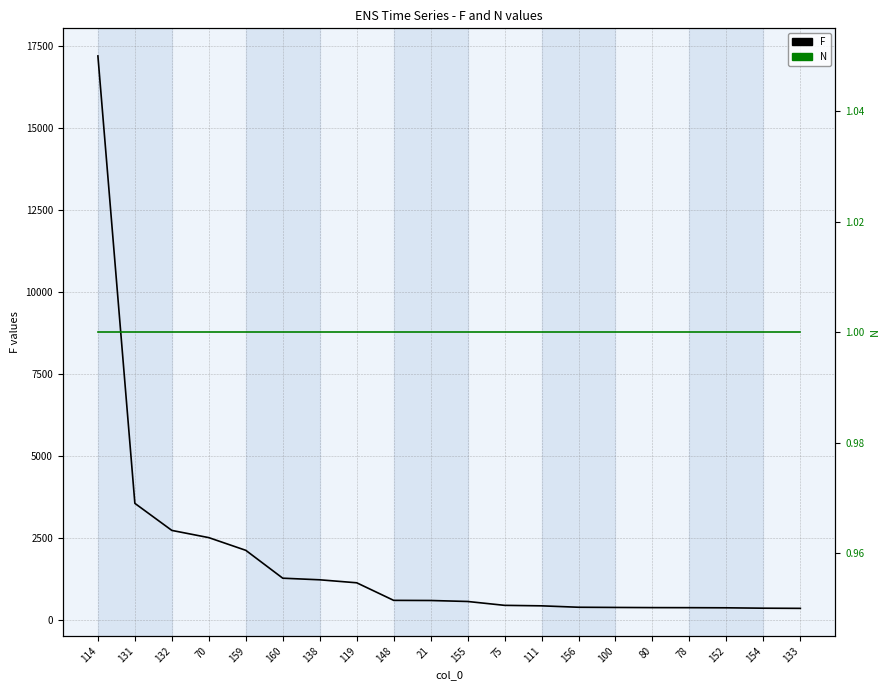

Is the value of F at 132 greater than the value of N at 131?

Yes